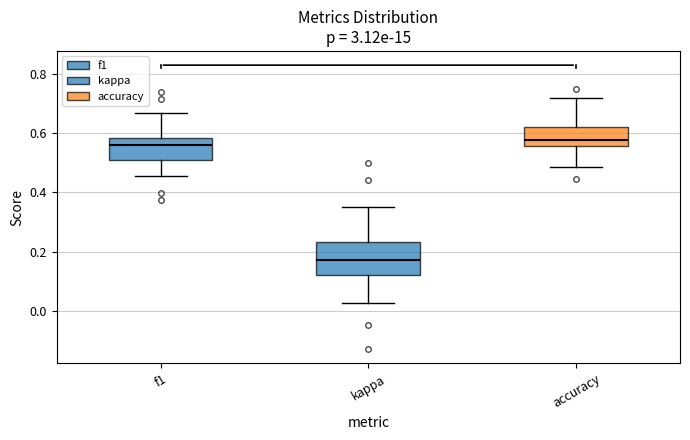

Reading left to right, read every box against the y-axis: the position of its median line, the range the box covers, and the ends of its whiskers. The values are not printed on the chart, so give them approximately, as read against the axis.

f1: median 0.56, box 0.52 to 0.58, whiskers 0.46 to 0.66
kappa: median 0.18, box 0.12 to 0.24, whiskers 0.02 to 0.36
accuracy: median 0.58, box 0.56 to 0.62, whiskers 0.48 to 0.72